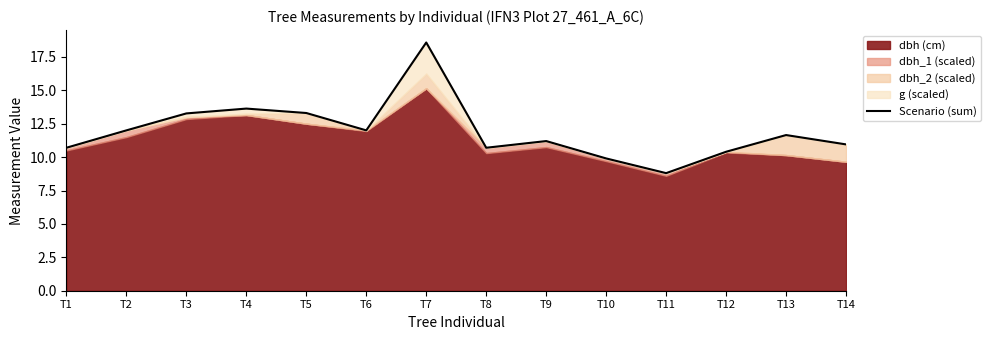

List the labels in order of value, smallest first.

T11, T10, T12, T1, T8, T14, T9, T13, T2, T6, T3, T5, T4, T7